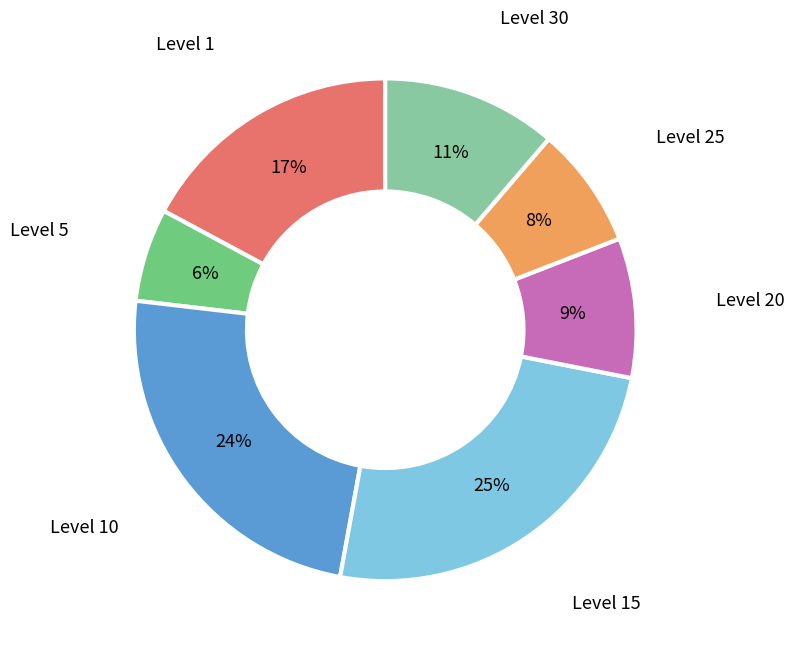

Approximately how many times larger is the value at Level 5 compared to Level 30?

0.5